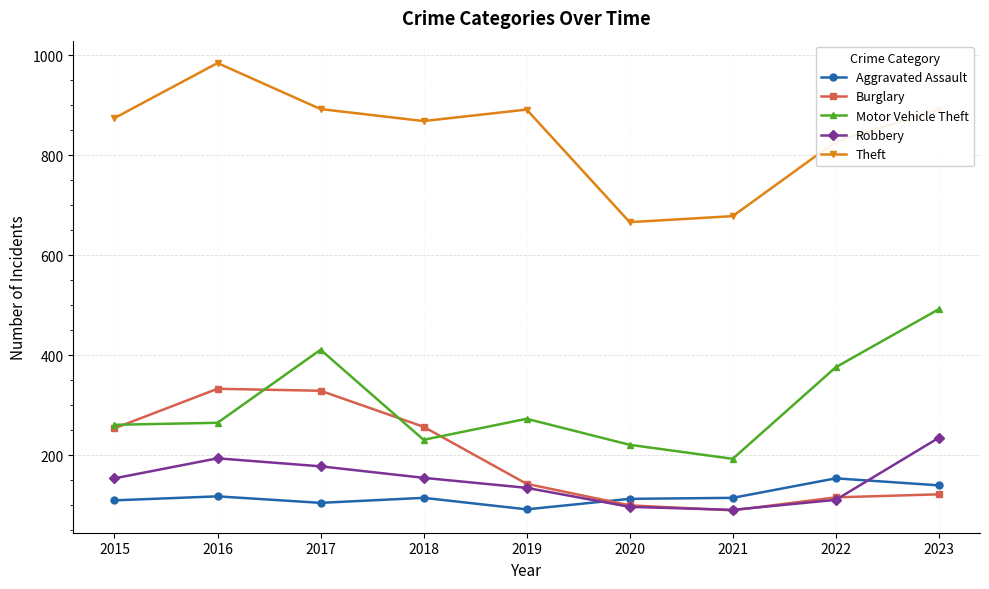

True or false: Theft has more than 1 interior local peaks.

True